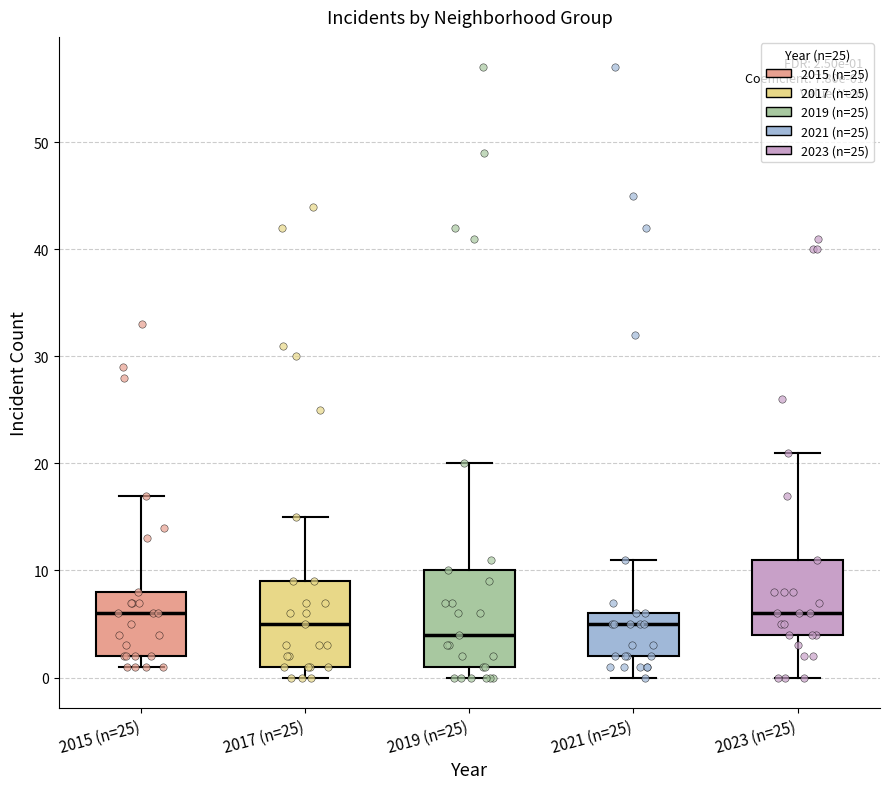

Comparing the boxes themselves (not the whiskers), which one is the tallest?

2019 (n=25)